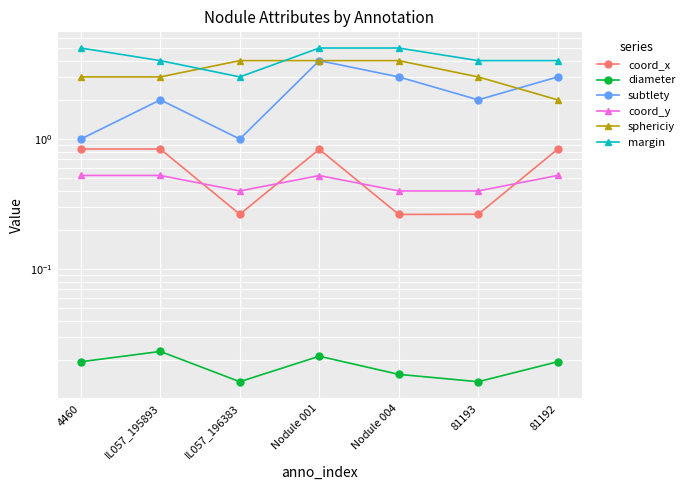

Which series has the largest range (max minus min)?

subtlety